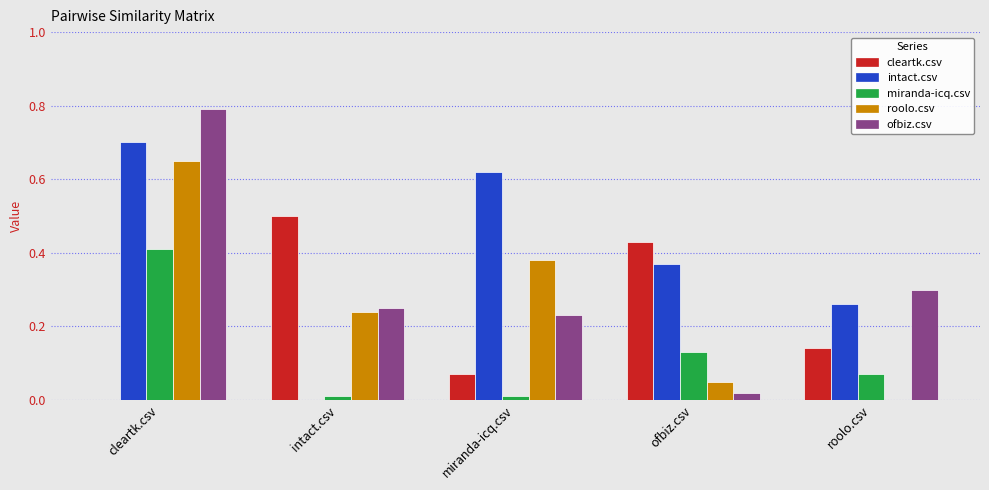

How many cleartk.csv values are between 0 and 1?

5